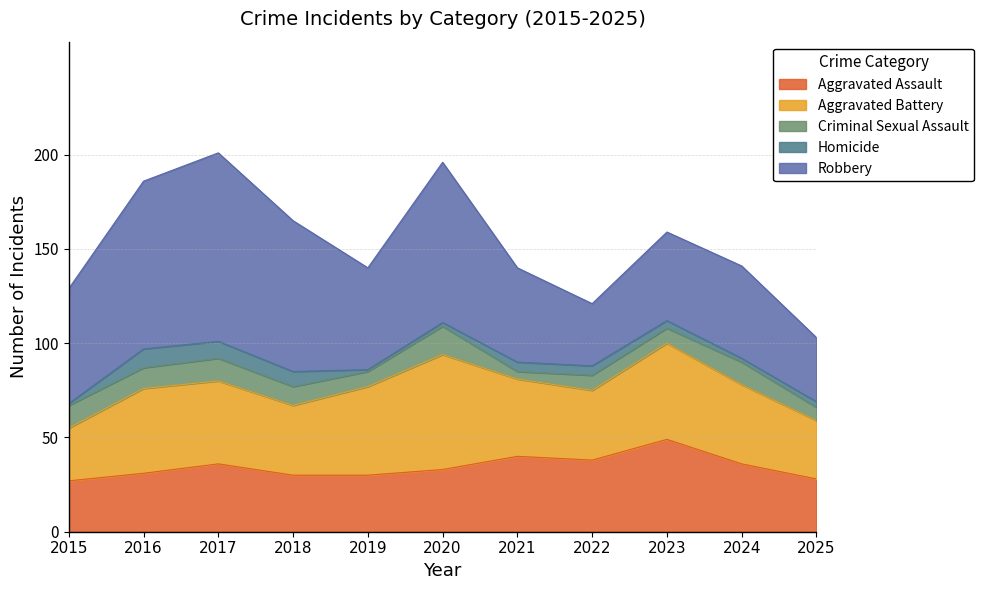

Which has a higher value, 2022 or 2018?

2022